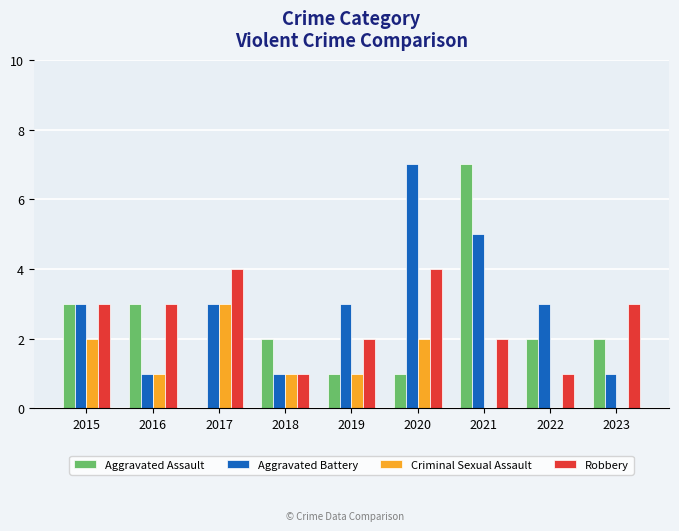

How many Criminal Sexual Assault values are between 0 and 2?

8